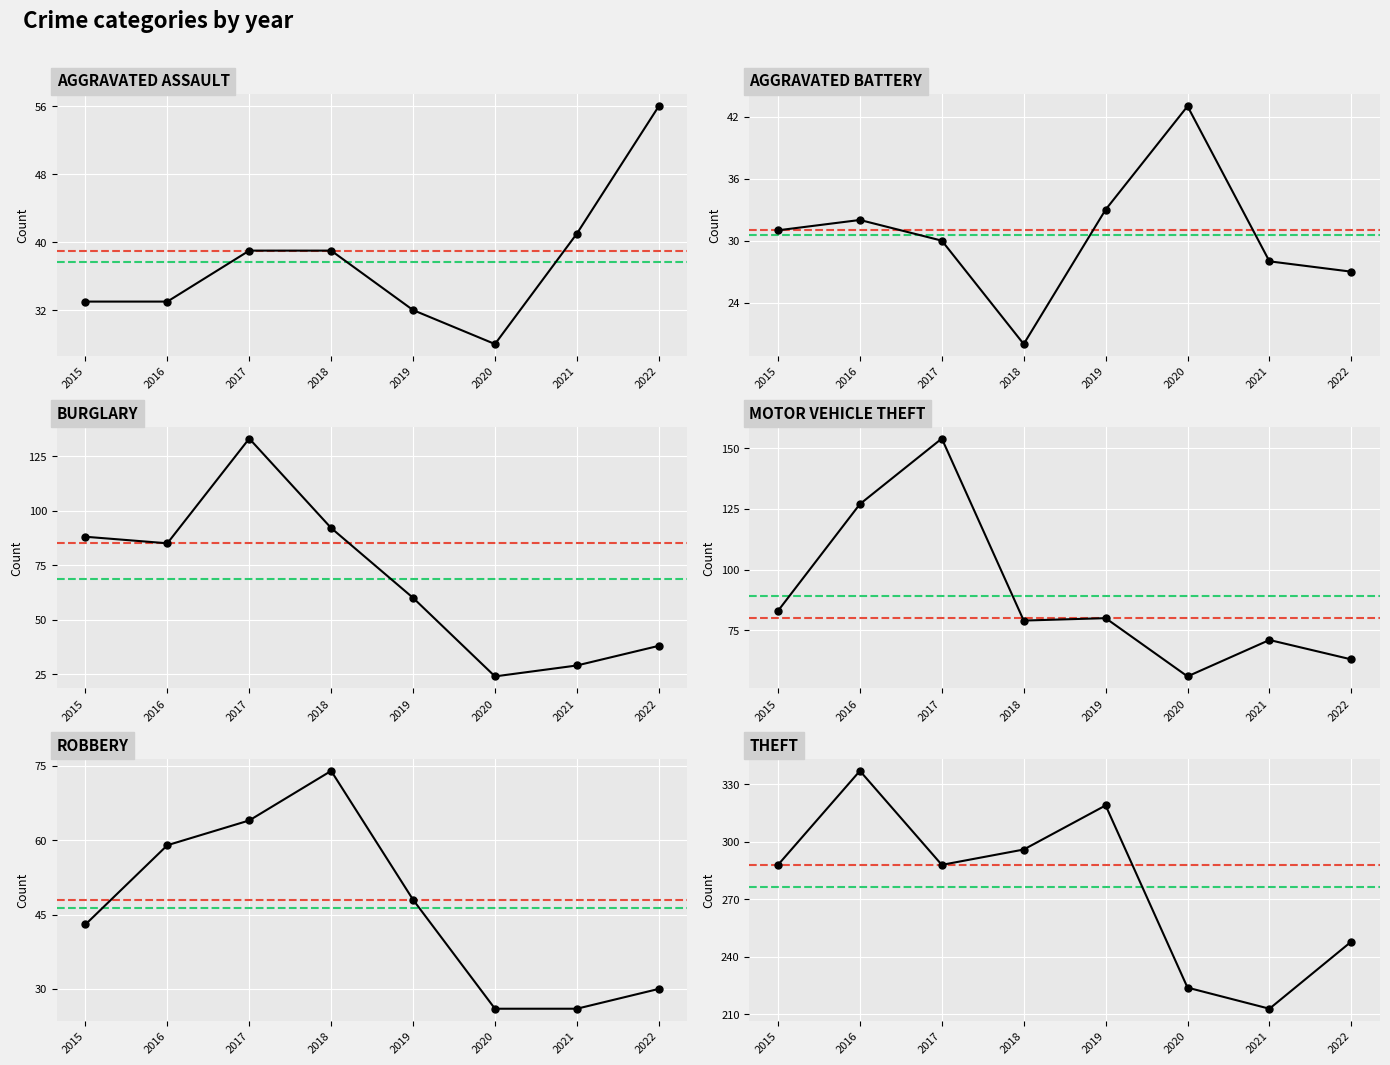

How many times do Aggravated Battery and Robbery cross each other?

2